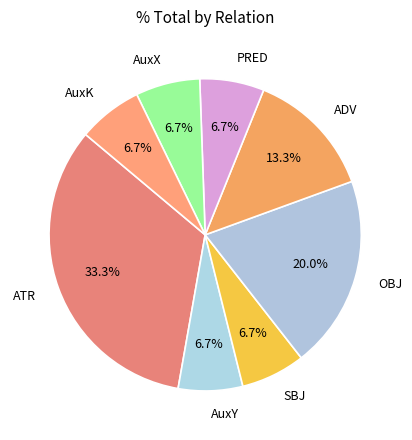

Is the sum of AuxY and AuxX greater than half?

No